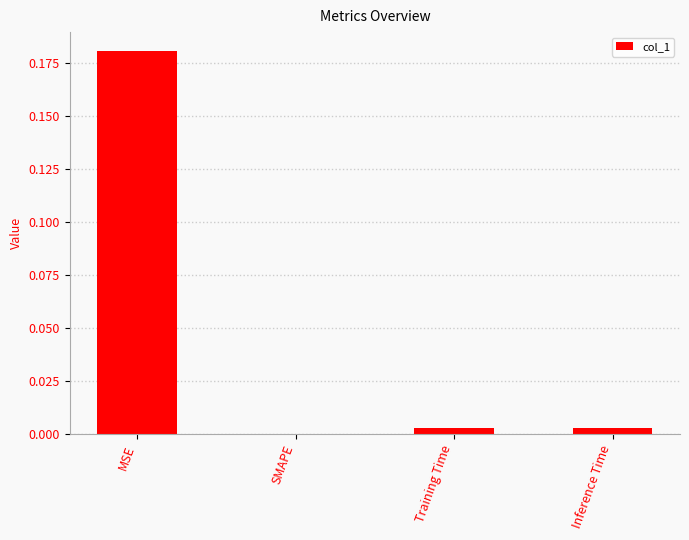

True or false: the data shows 0.0 at MSE.

False